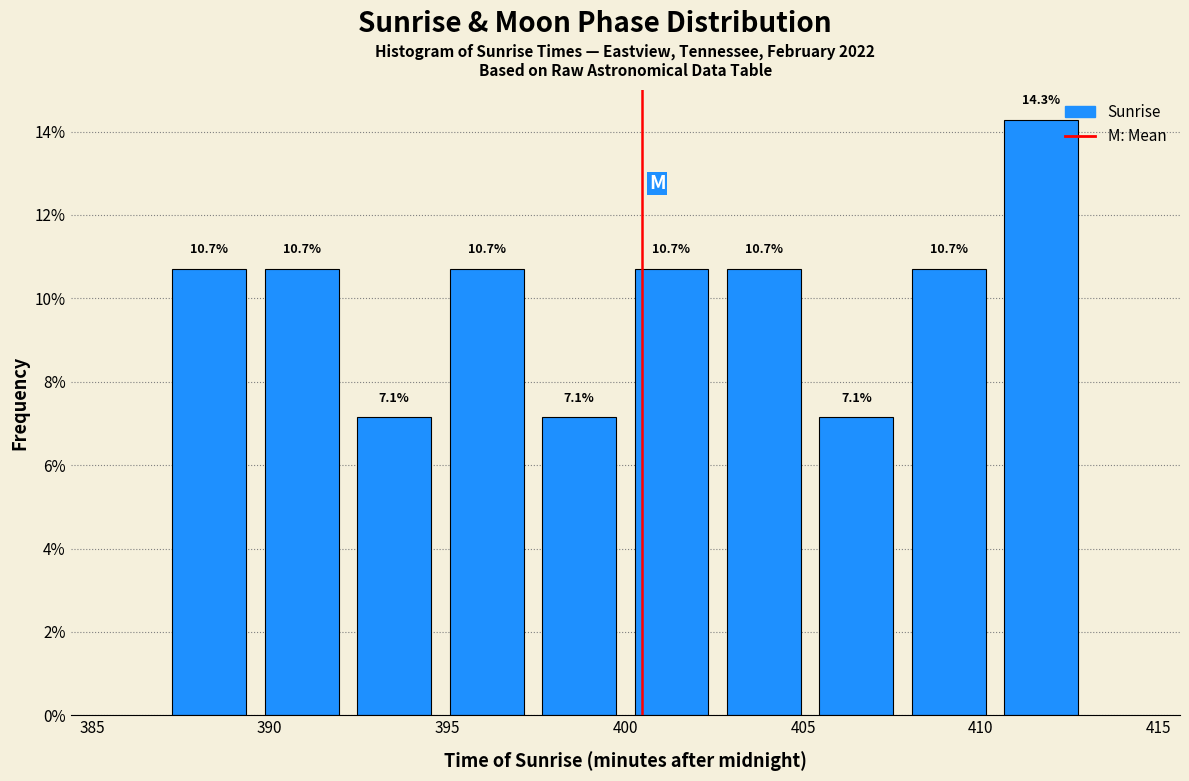

Which range on the x-axis has the tallest bar?

410.4 to 413.0